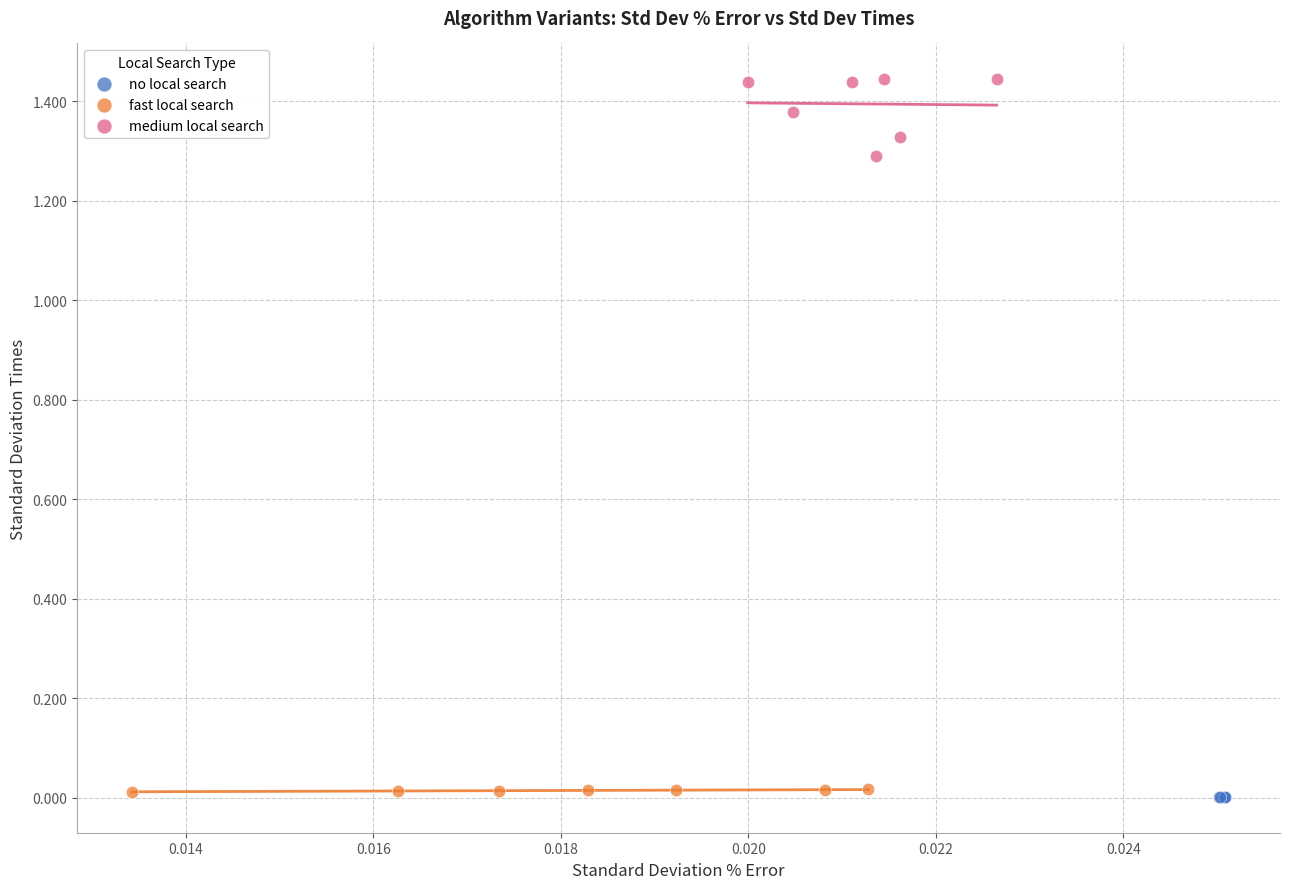

Which series reaches the maximum Y coordinate?

medium local search